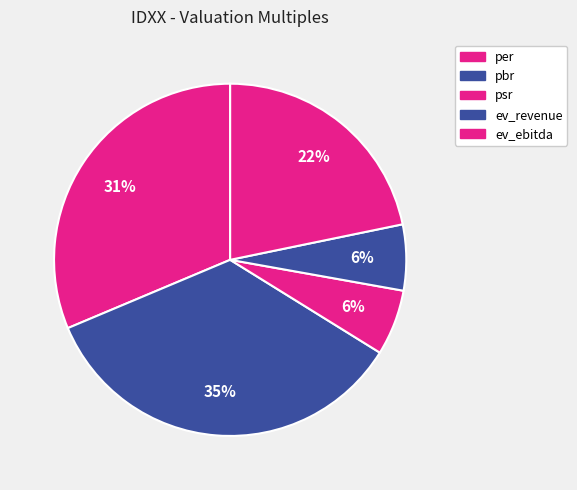

To the nearest percent, what is the difference between the largest and smallest slice percentages?

29%